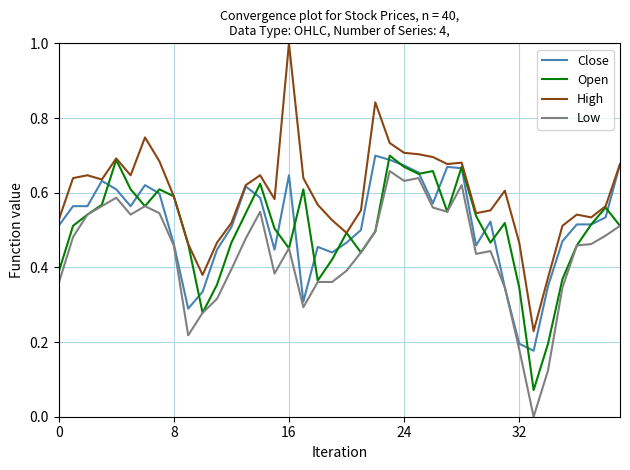

True or false: High and Low cross at least once.

False